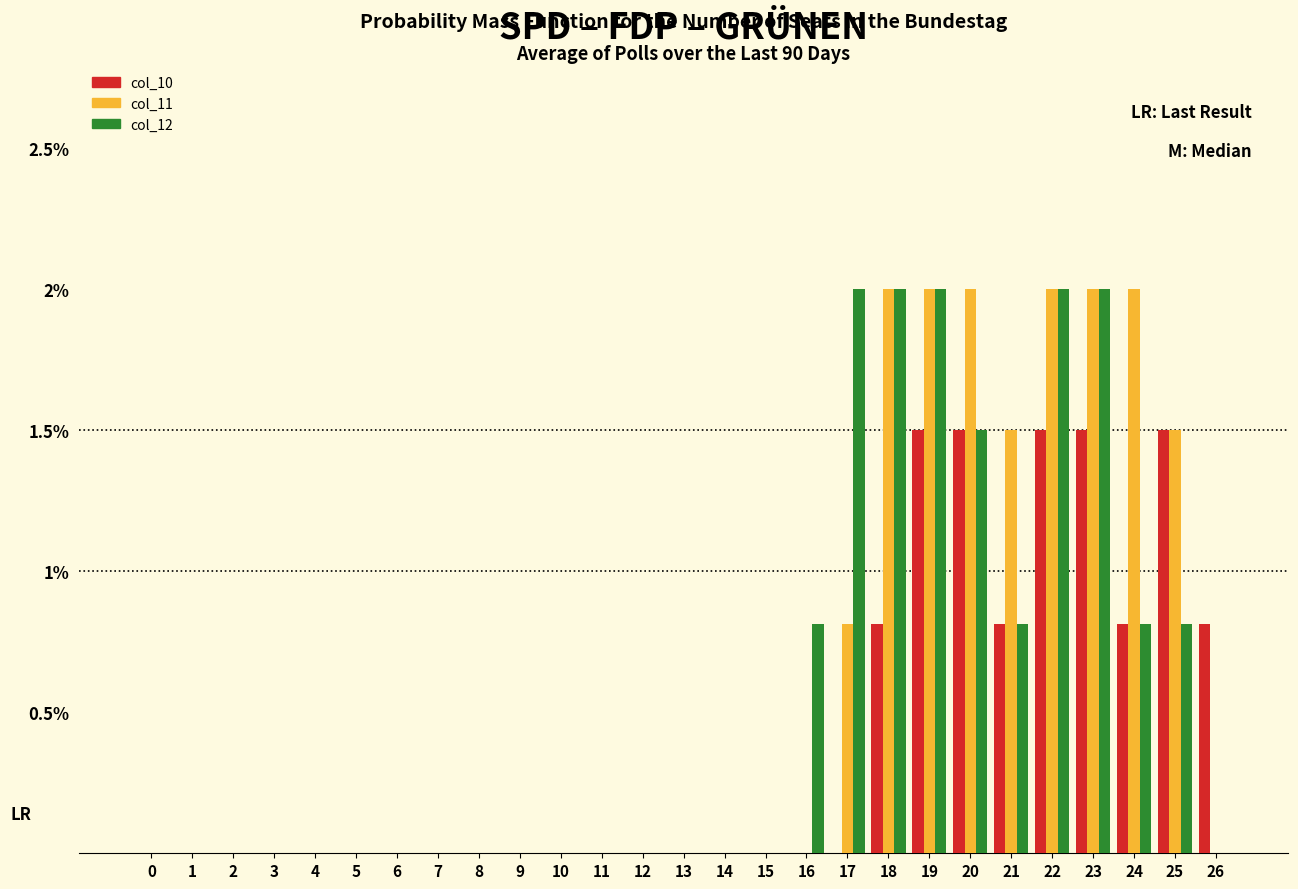

What is the total value across all series at 25?

3.8